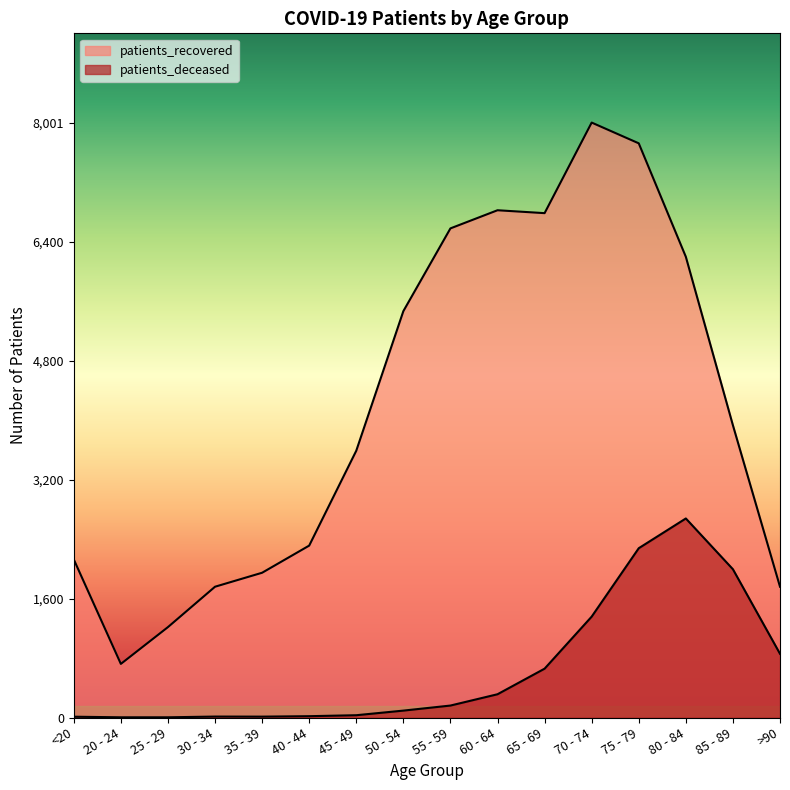

How many values in the patients_deceased series exceed 161?

7